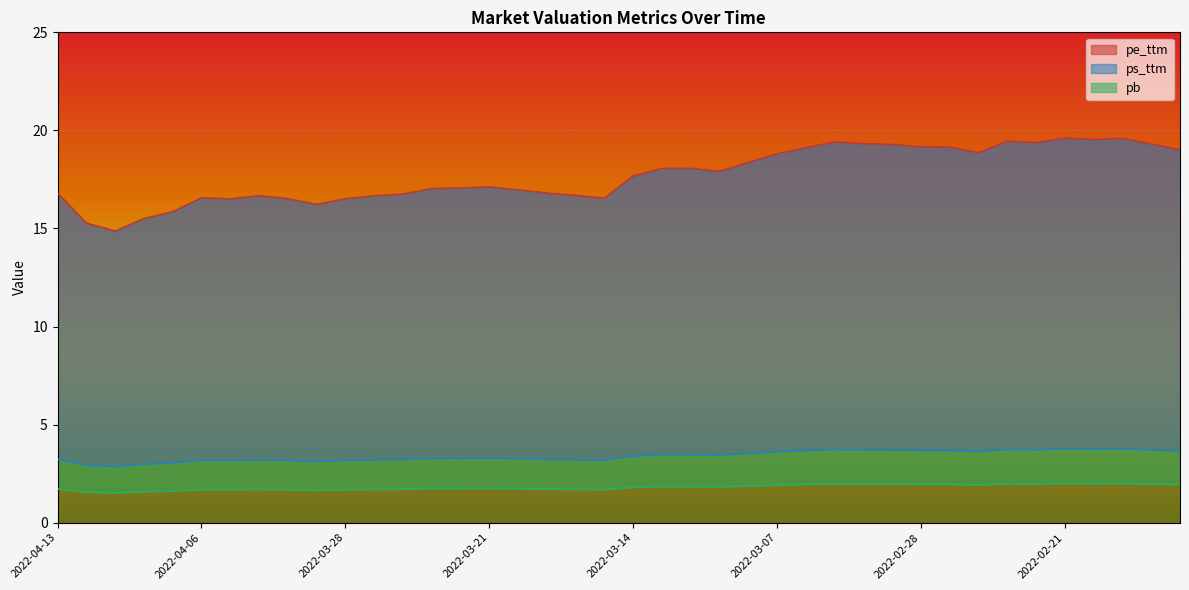

What are all the series names shown in the legend?

pe_ttm, ps_ttm, pb